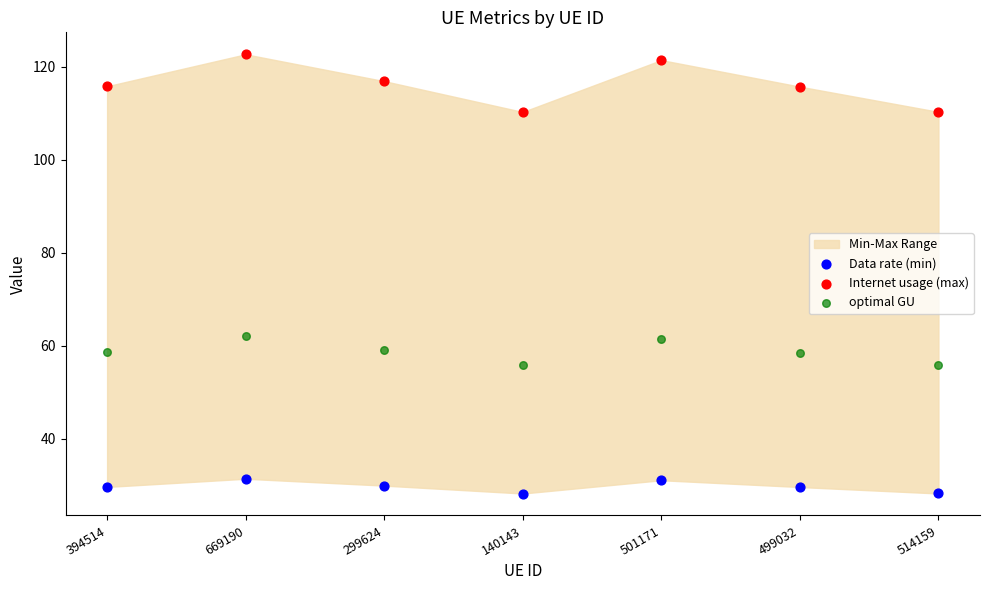

Across all data points, what is the range of Y values (max minus min)?

94.4